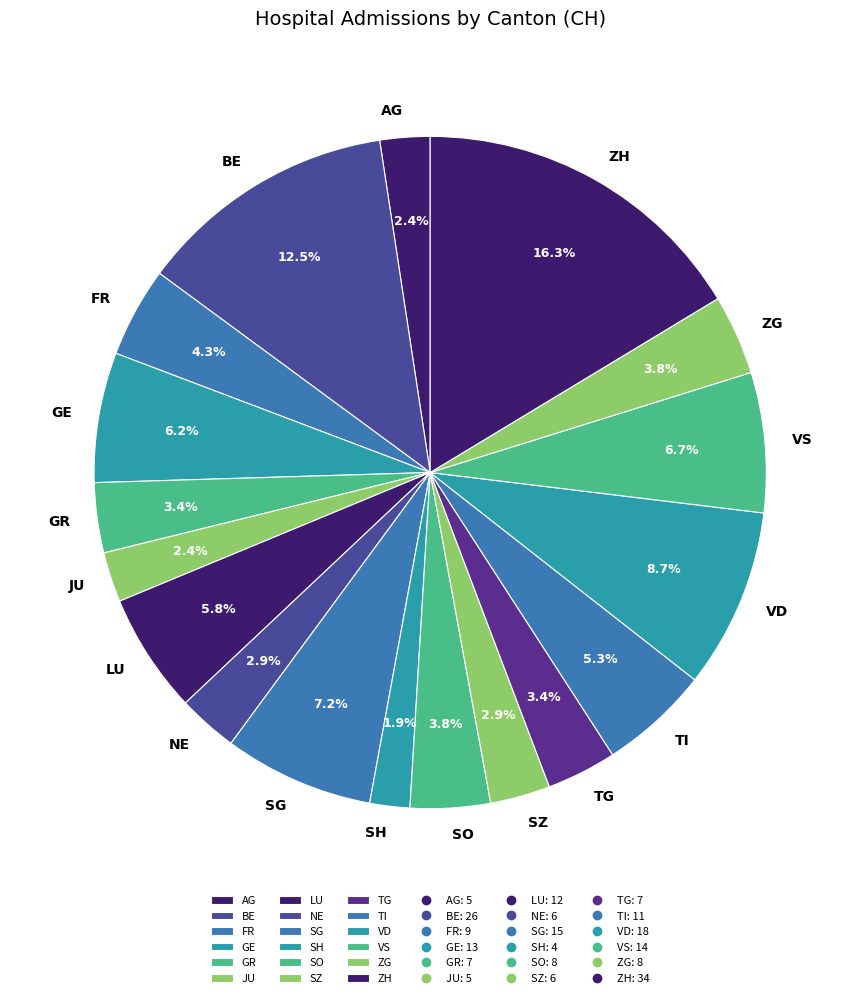

Which category has the biggest portion of the pie?

ZH